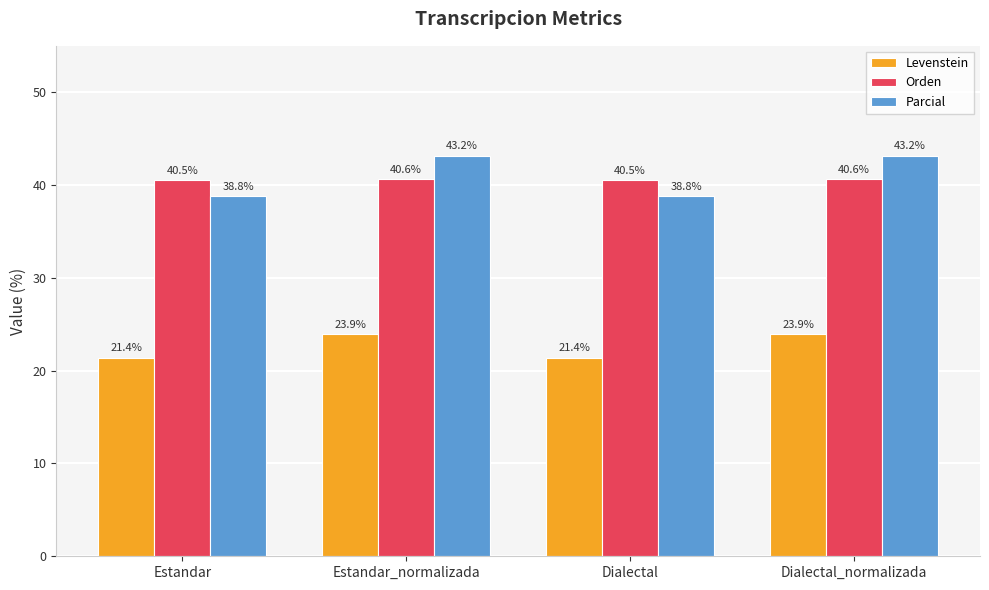

Rank the series by their maximum value, from highest to lowest.

Parcial, Orden, Levenstein